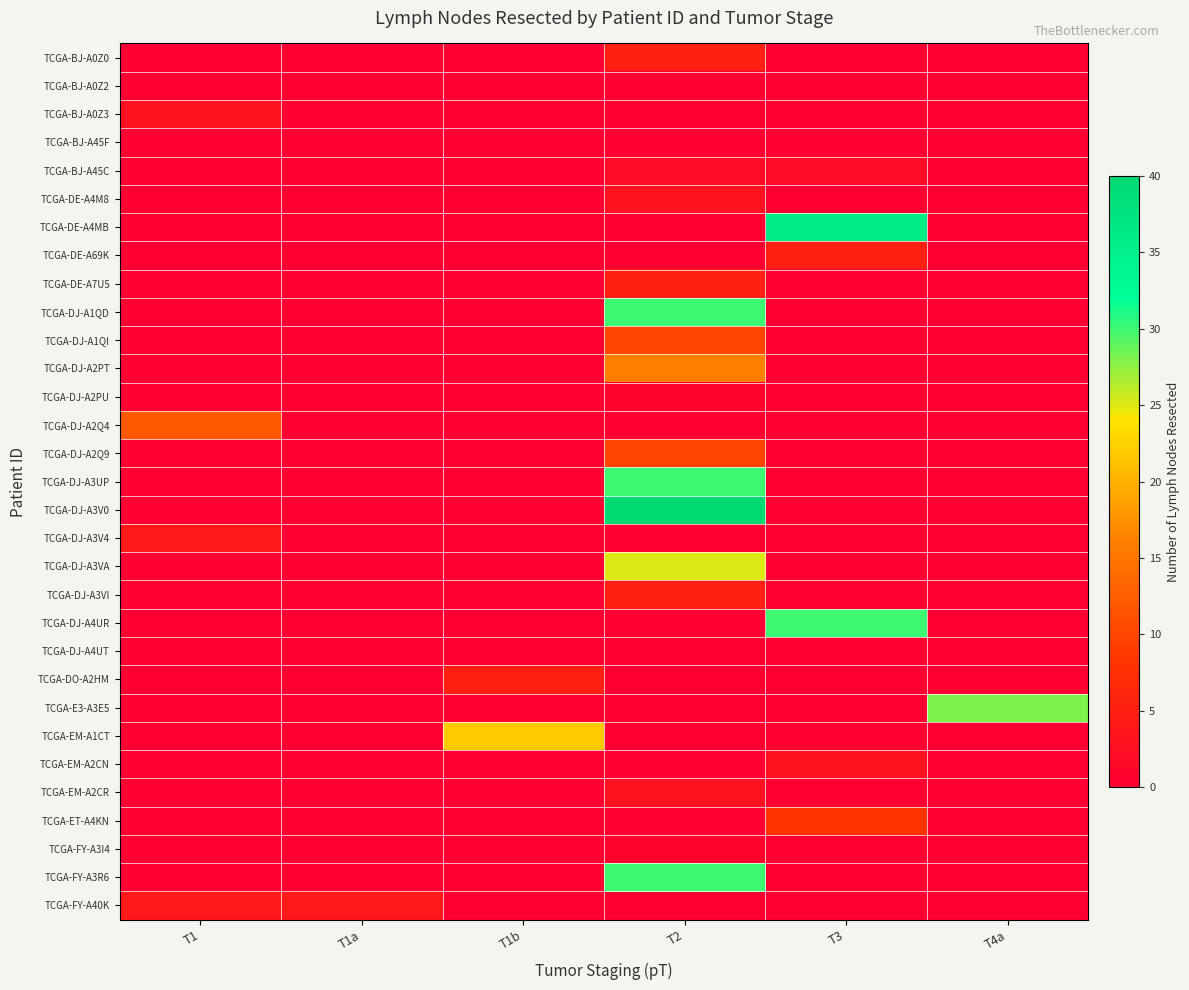

Which series has the widest spread of values?

TCGA-DJ-A3V0